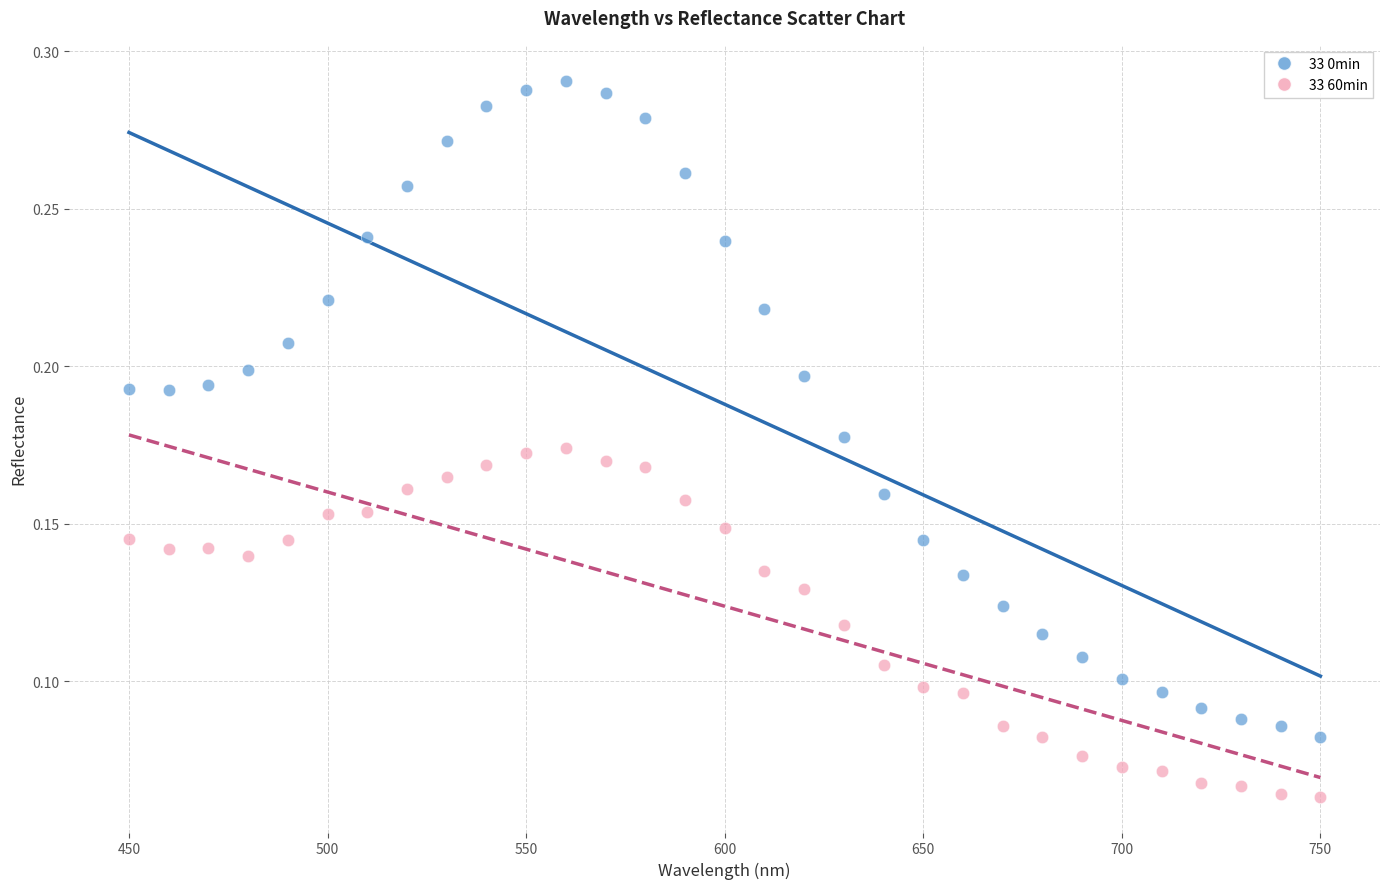

What is the X range (max minus min) for the scatter plot?

300.0